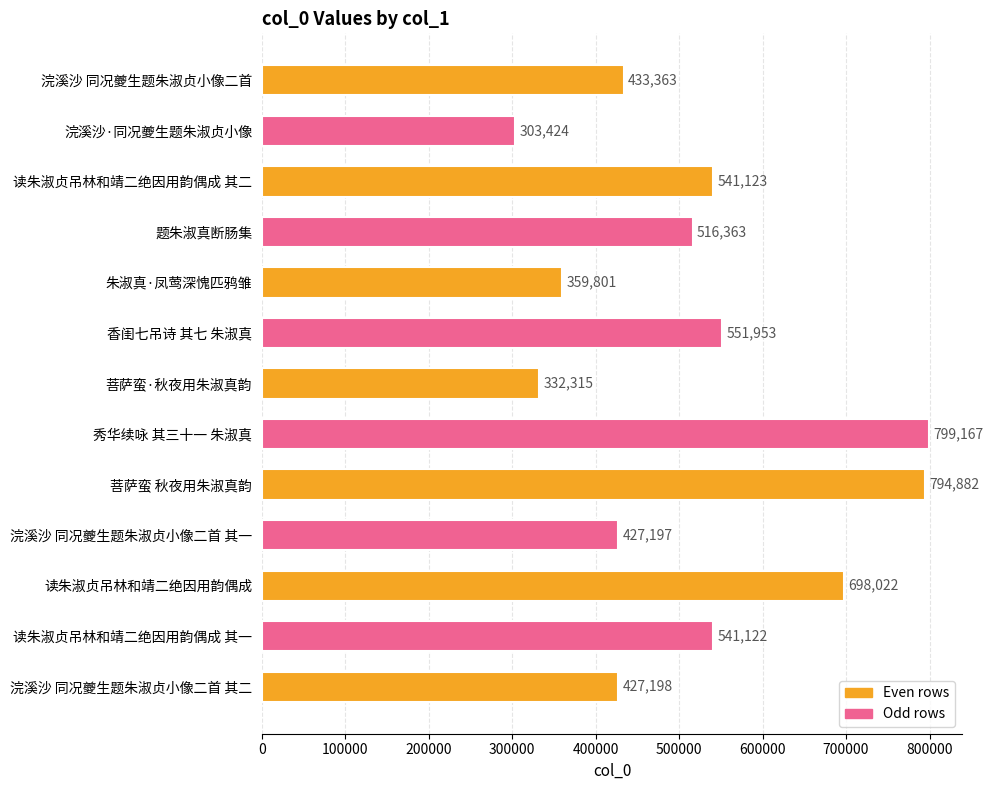

Rank the categories by value from highest to lowest.

秀华续咏 其三十一 朱淑真, 菩萨蛮 秋夜用朱淑真韵, 读朱淑贞吊林和靖二绝因用韵偶成, 香闺七吊诗 其七 朱淑真, 读朱淑贞吊林和靖二绝因用韵偶成 其二, 读朱淑贞吊林和靖二绝因用韵偶成 其一, 题朱淑真断肠集, 浣溪沙 同况夔生题朱淑贞小像二首, 浣溪沙 同况夔生题朱淑贞小像二首 其二, 浣溪沙 同况夔生题朱淑贞小像二首 其一, 朱淑真·凤莺深愧匹鸦雏, 菩萨蛮·秋夜用朱淑真韵, 浣溪沙·同况夔生题朱淑贞小像